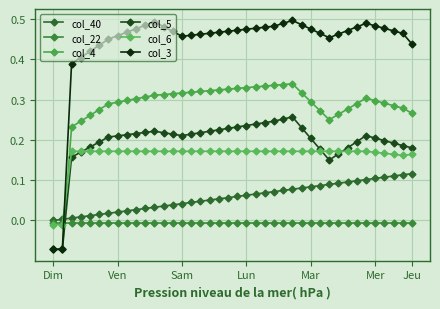

What is the value of the col_3 point at the 12th from the left?

0.5